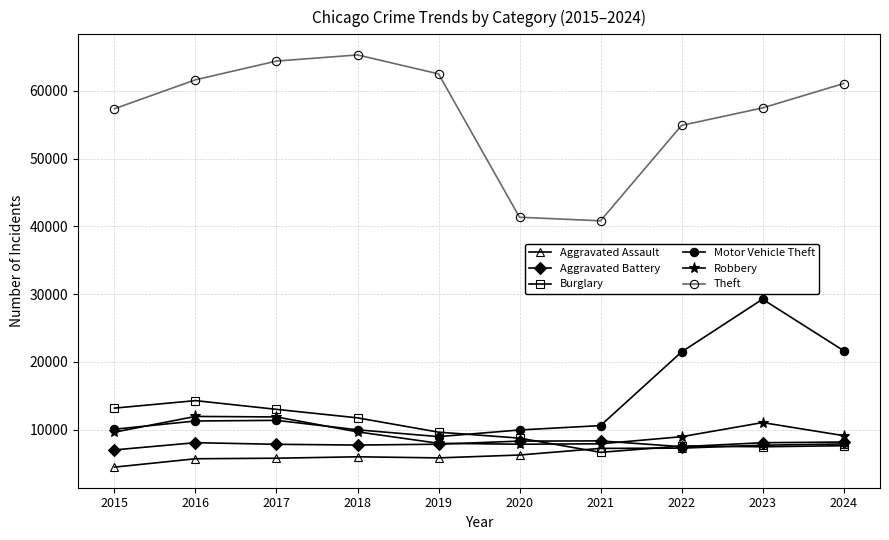

How many distinct data groups are displayed?

6